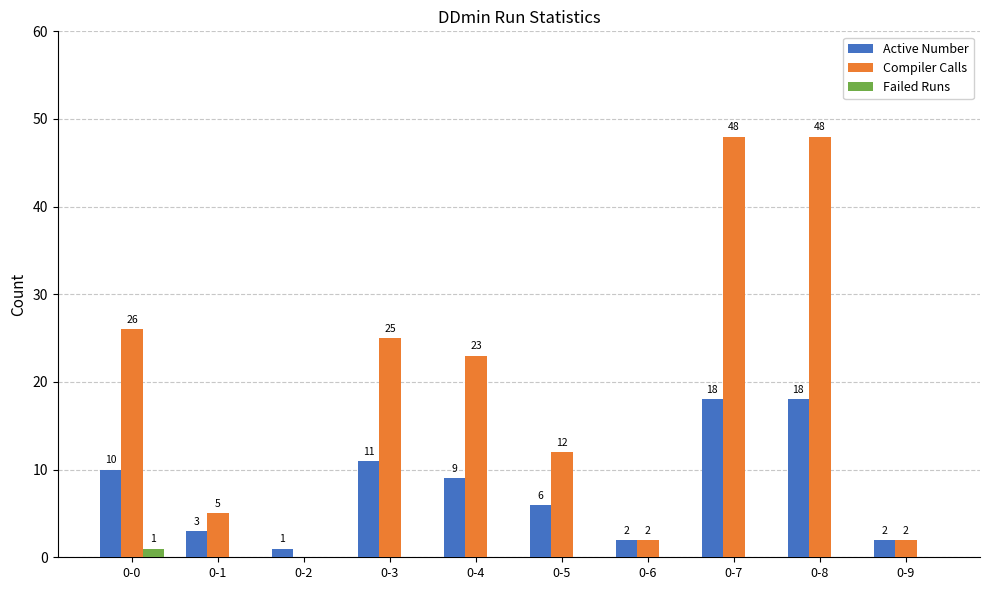

The value of Failed Runs at 0-4 is 0. True or false?

True